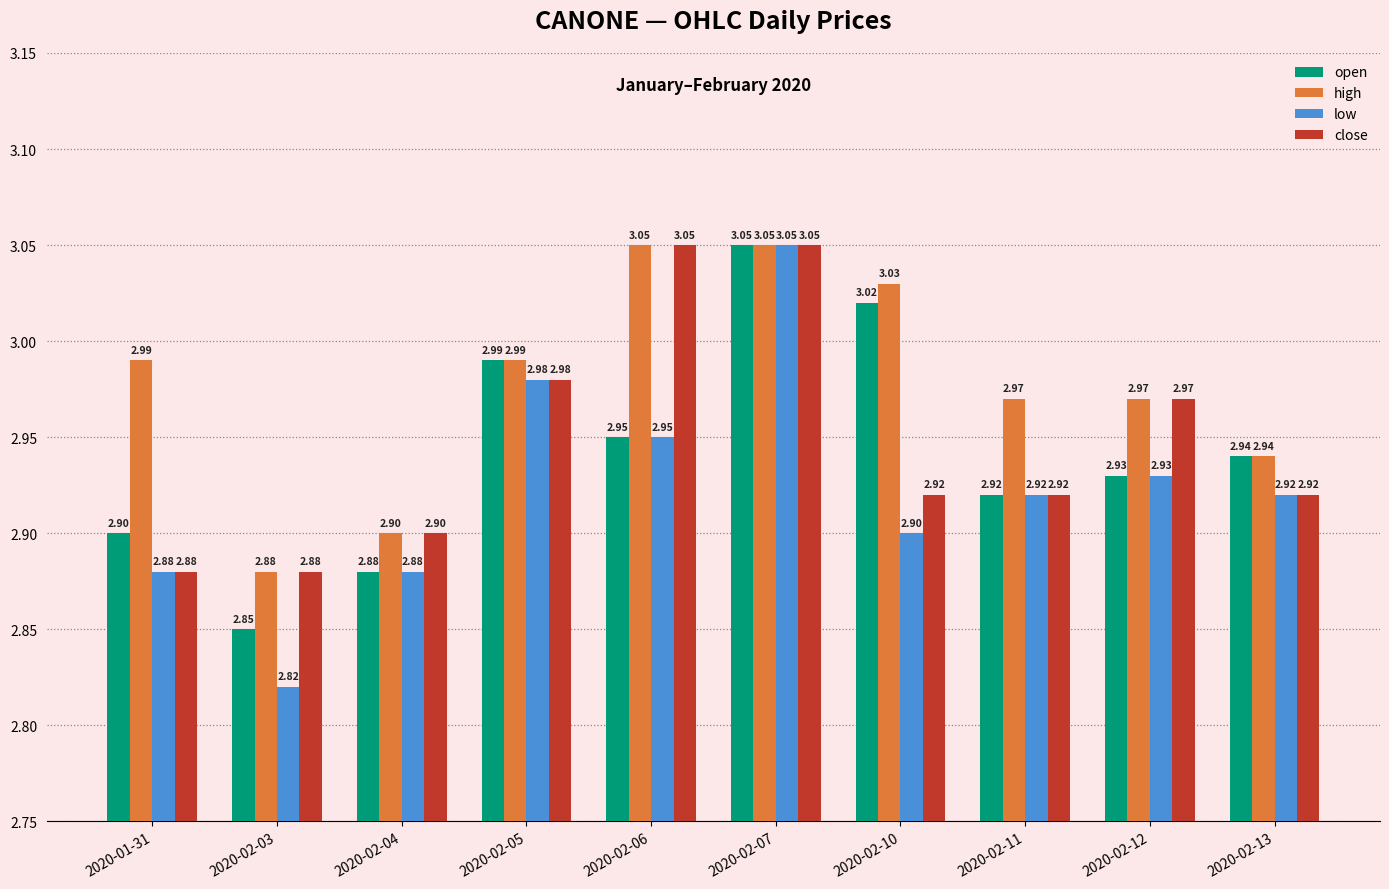

Which series has the widest spread of values?

low